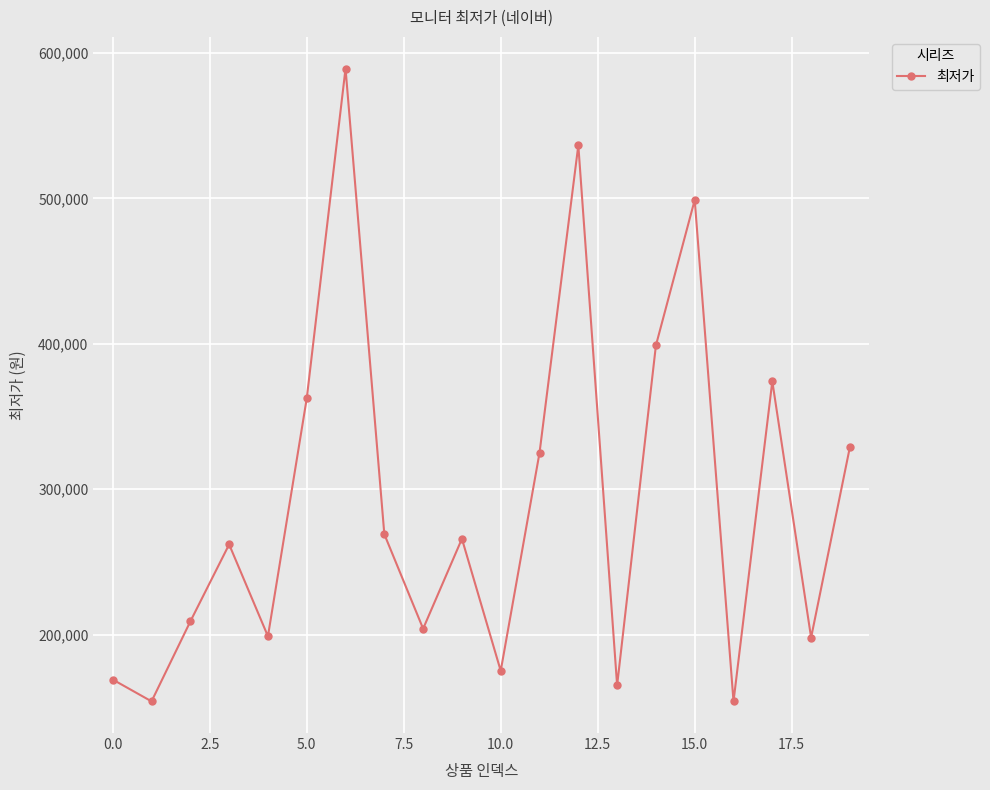

What is the minimum value shown in the chart?

153990